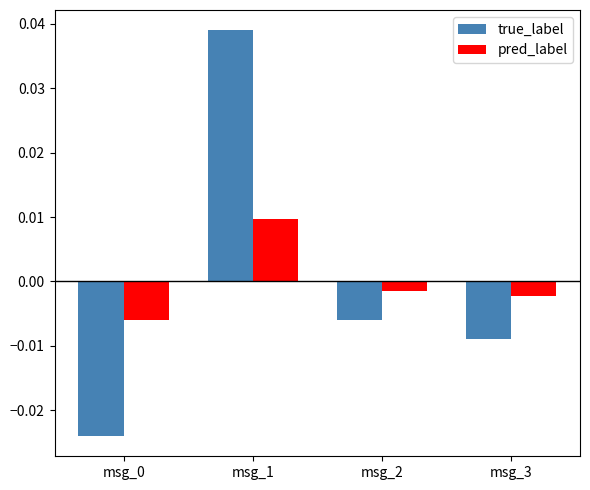

Rank the series by their maximum value, from lowest to highest.

pred_label, true_label